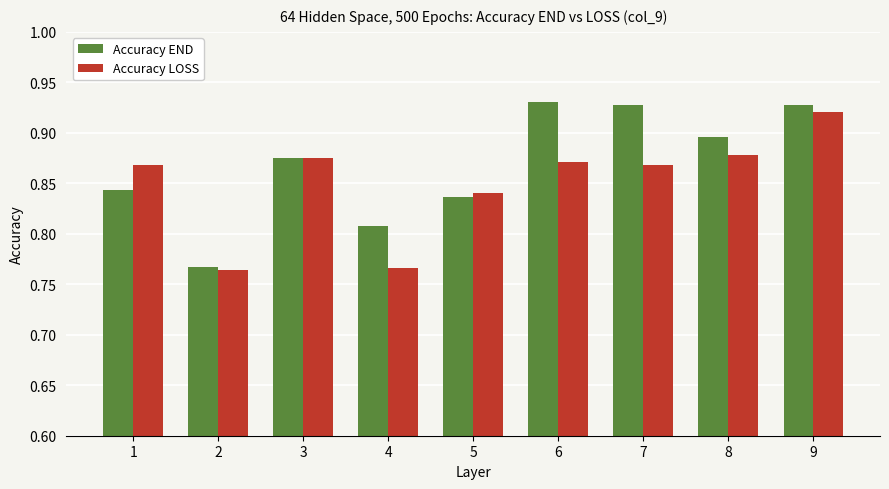

What is the sum of the Accuracy END values at 1 and 6?

1.8